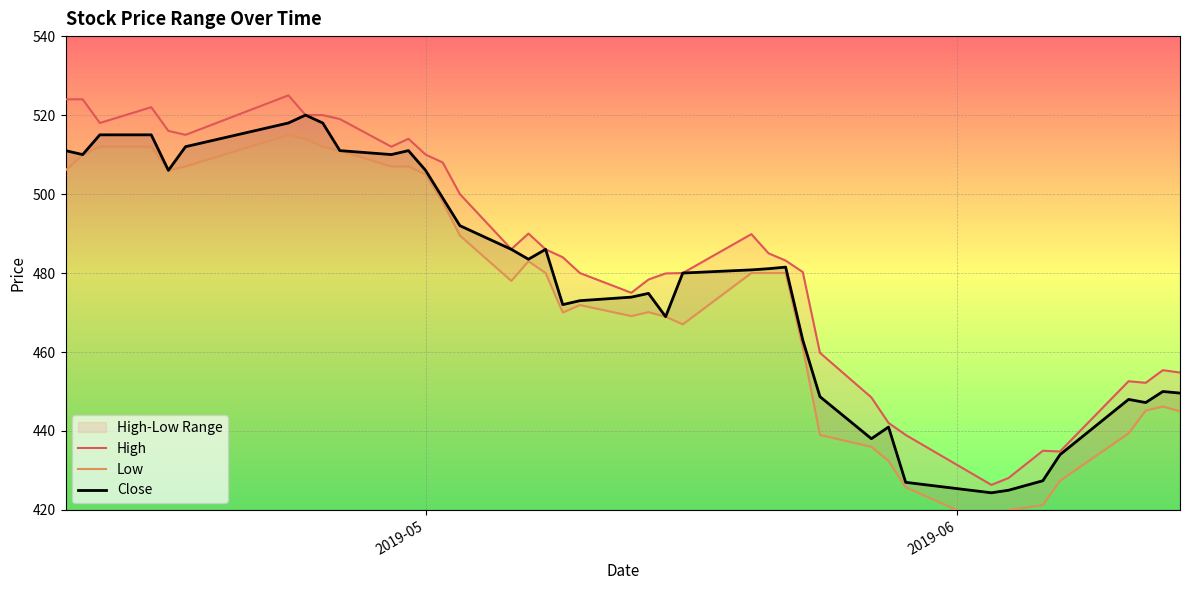

Which series has the largest range (max minus min)?

Low